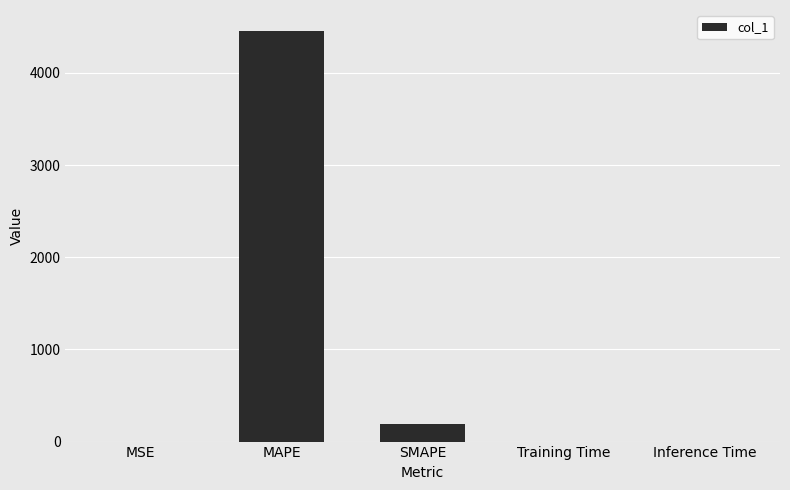

What is the greatest value displayed?

4459.2